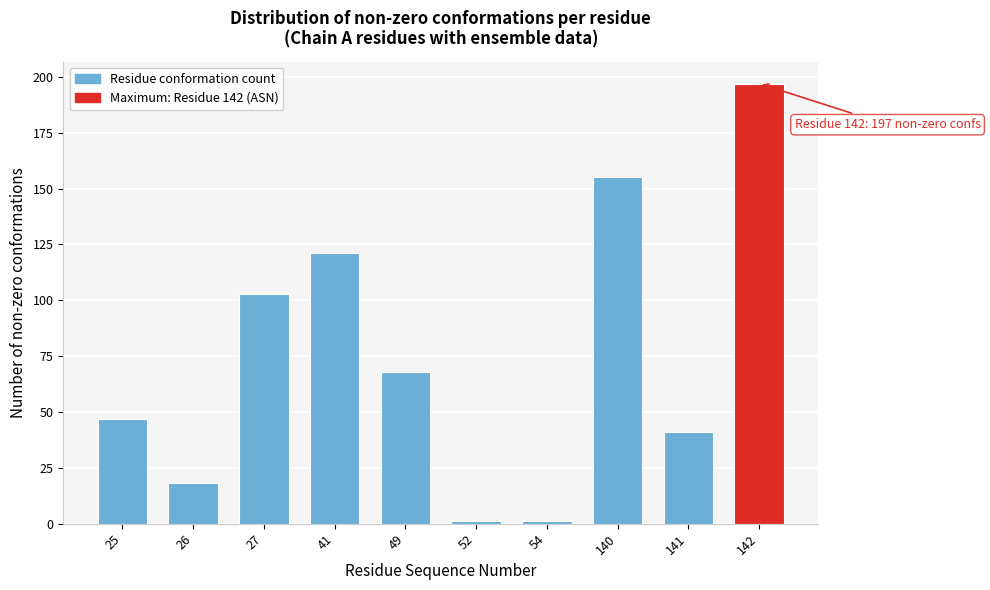

Reading left to right, extract all data points from this chart.

47	18	103	121	68	1	1	155	41	197